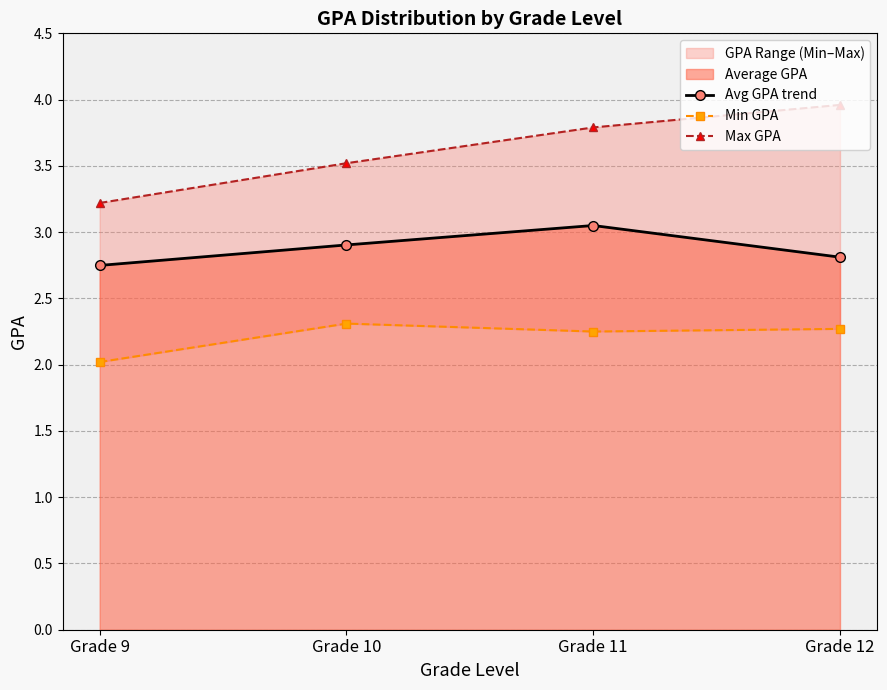

List the series in order of their peak value, highest first.

Max GPA, Avg GPA trend, Min GPA